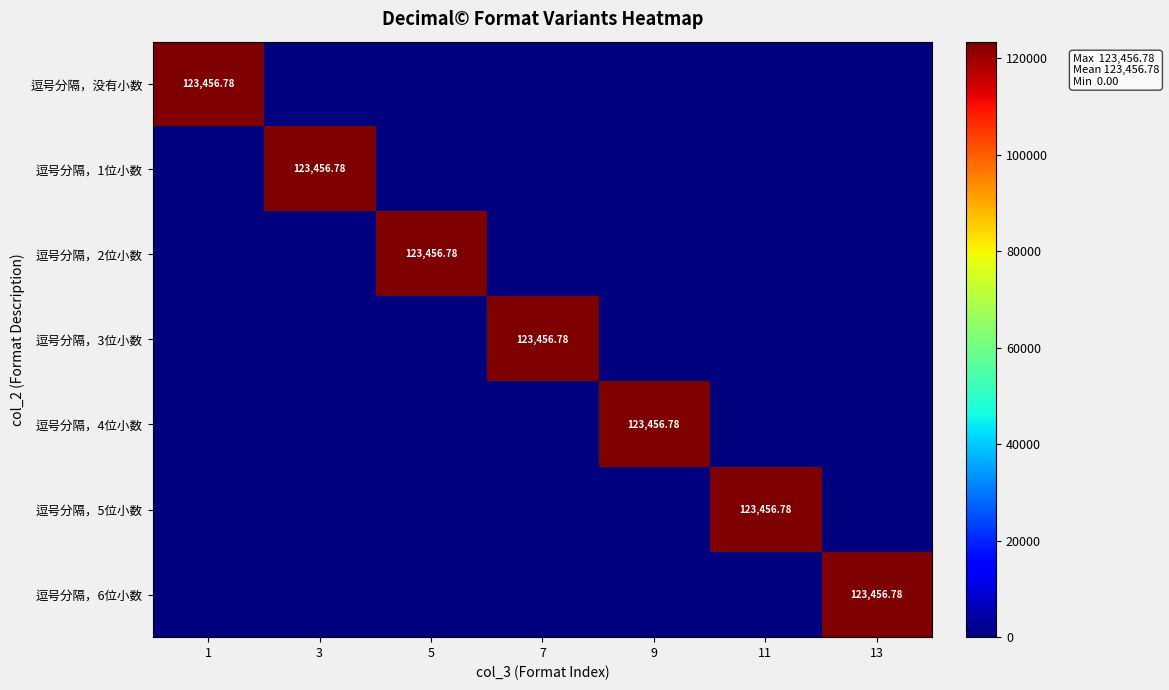

How many distinct data groups are displayed?

7